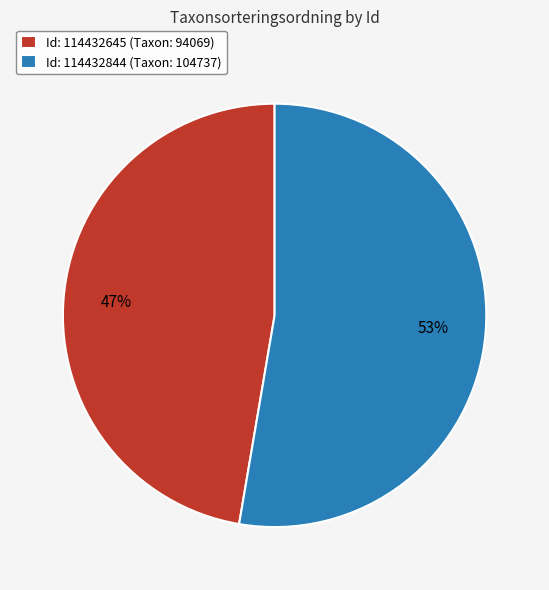

To the nearest percent, what is the average slice percentage?

50%